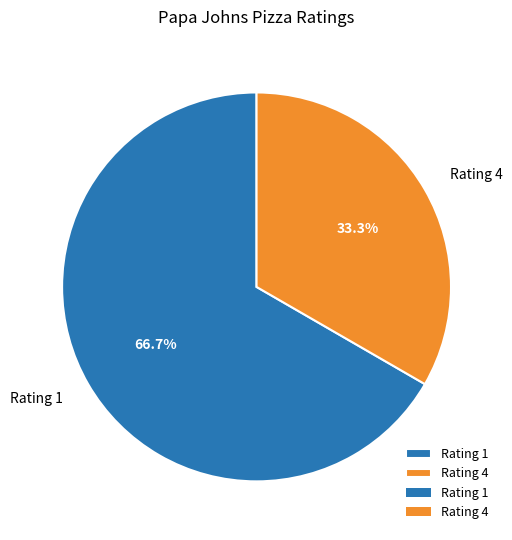

True or false: Rating 1 accounts for 67% of the total.

True